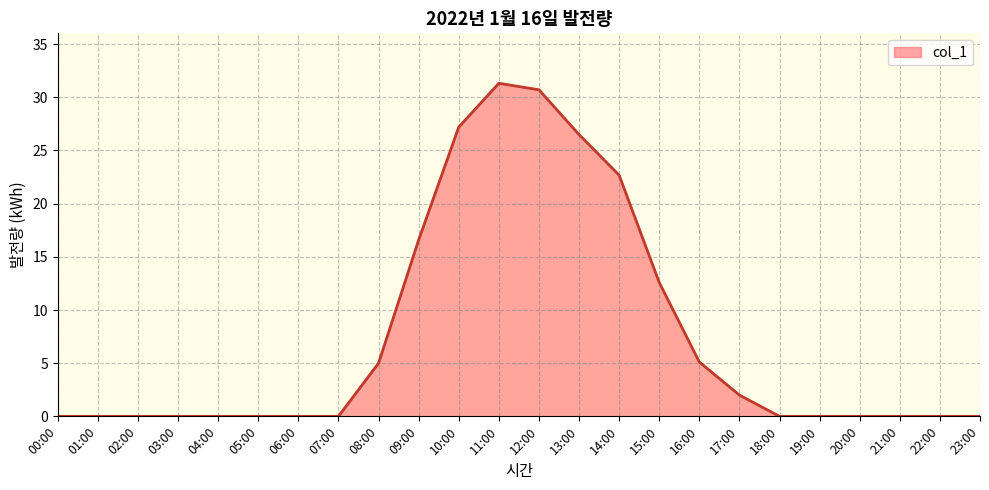

At which label is the value closest to 15?

09:00